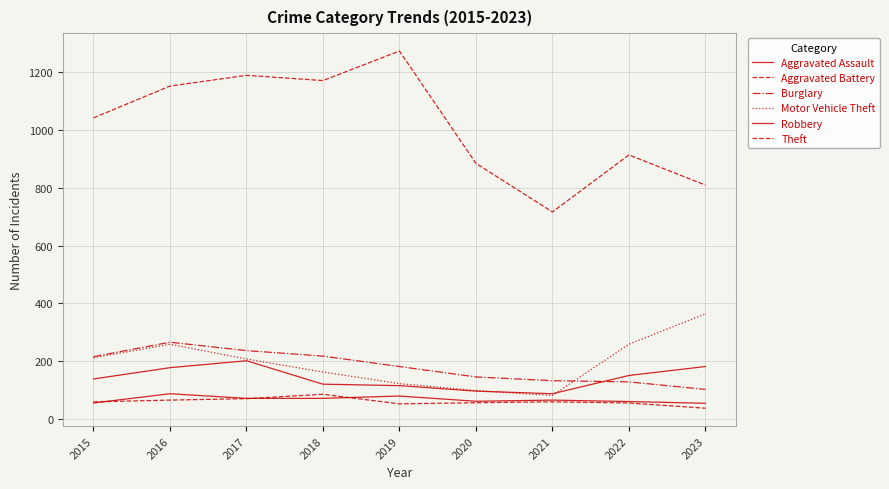

What is the value of the Robbery point at the 3rd from the left?

202